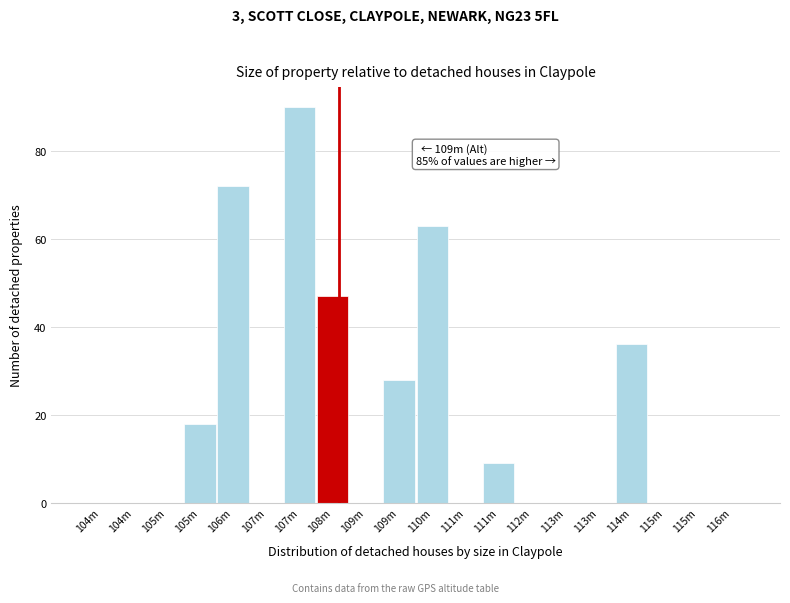

How many data points does each series have?

20